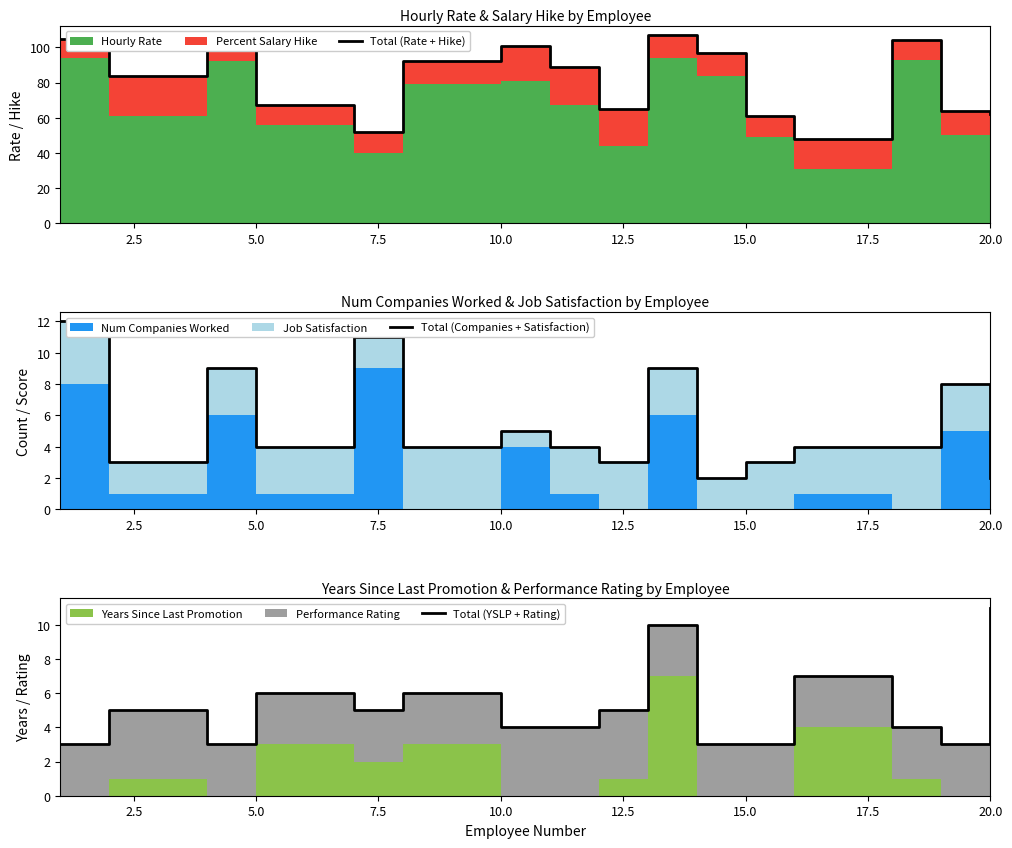

What is the maximum value shown in the chart?

107